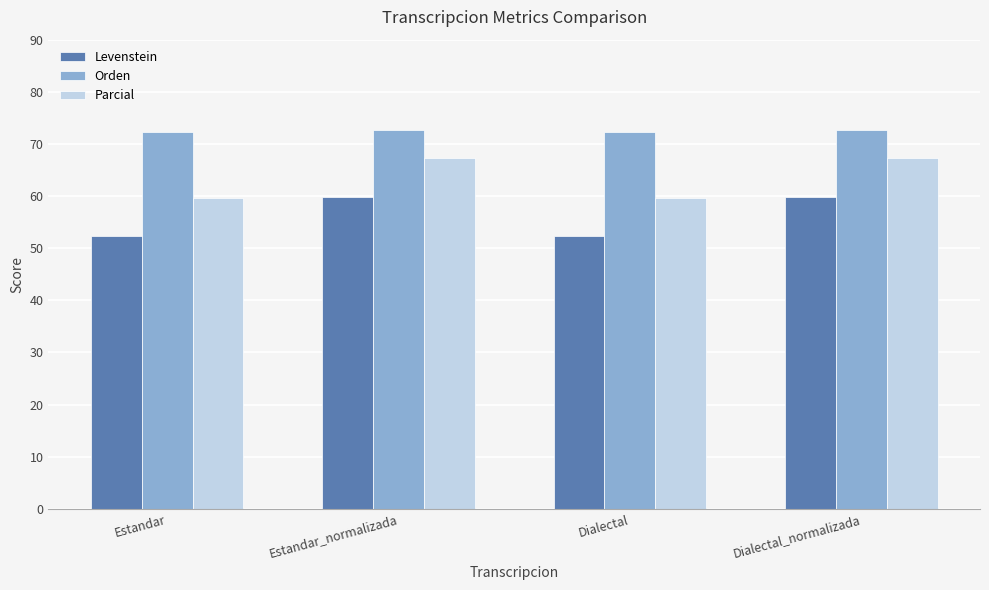

Rank the series by their average value, from highest to lowest.

Orden, Parcial, Levenstein